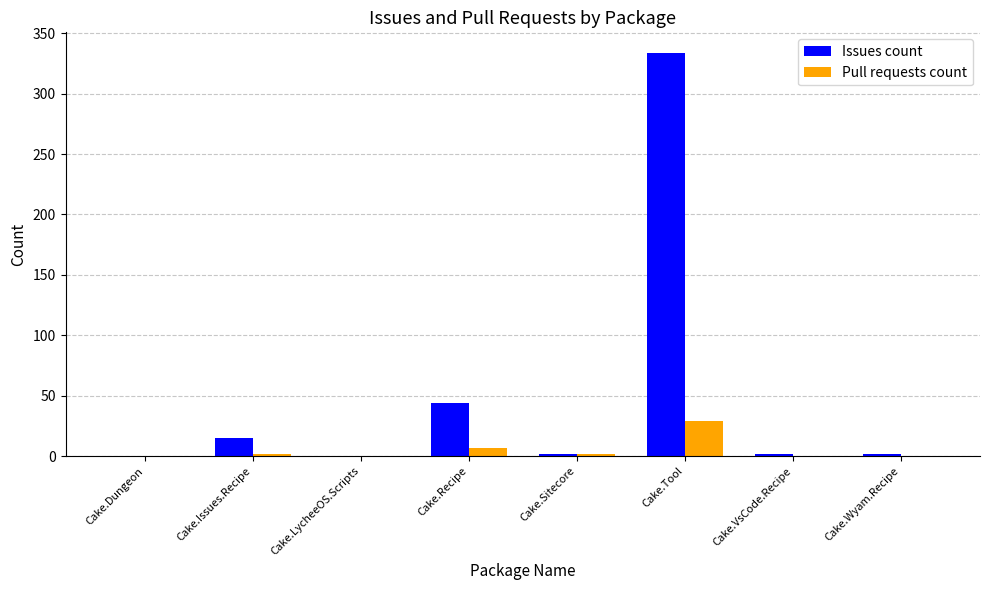

What is the highest value of the Pull requests count series?

29